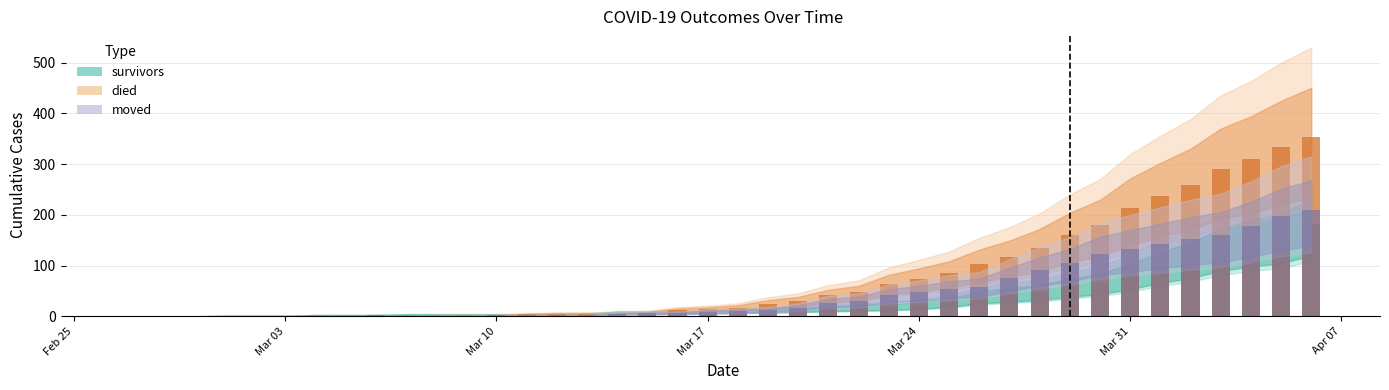

At how many categories does at least one series exceed 226?

6